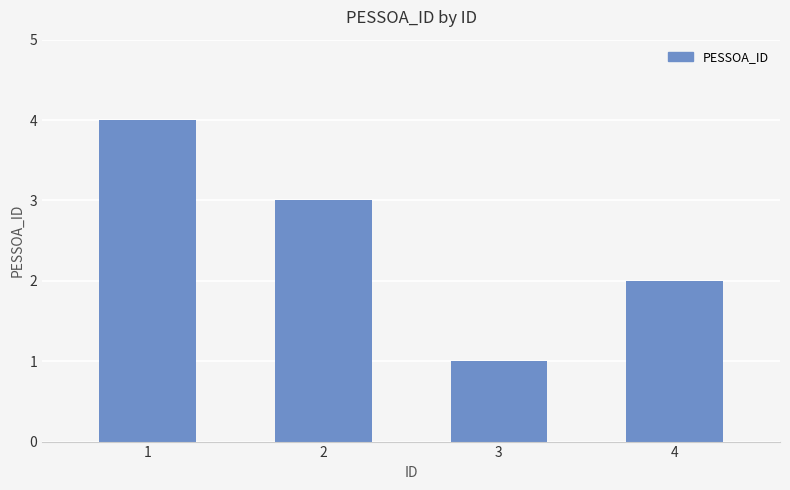

What is the sum of all values?

10